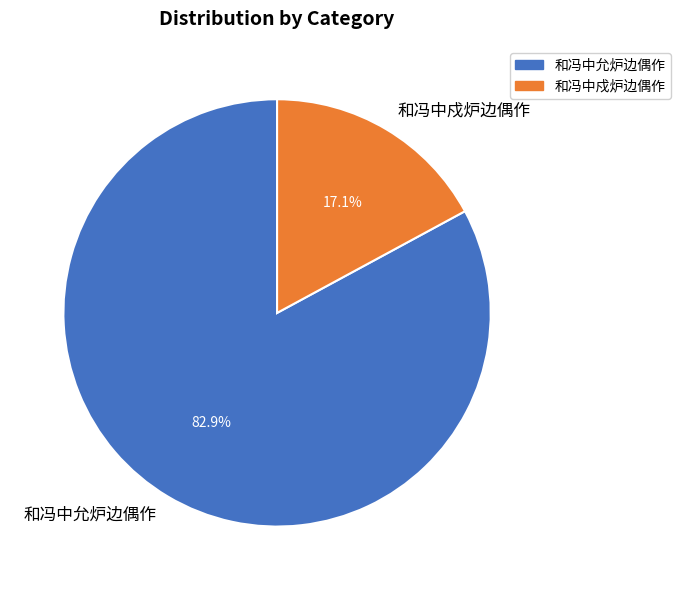

Between 和冯中戍炉边偶作 and 和冯中允炉边偶作, which is larger?

和冯中允炉边偶作